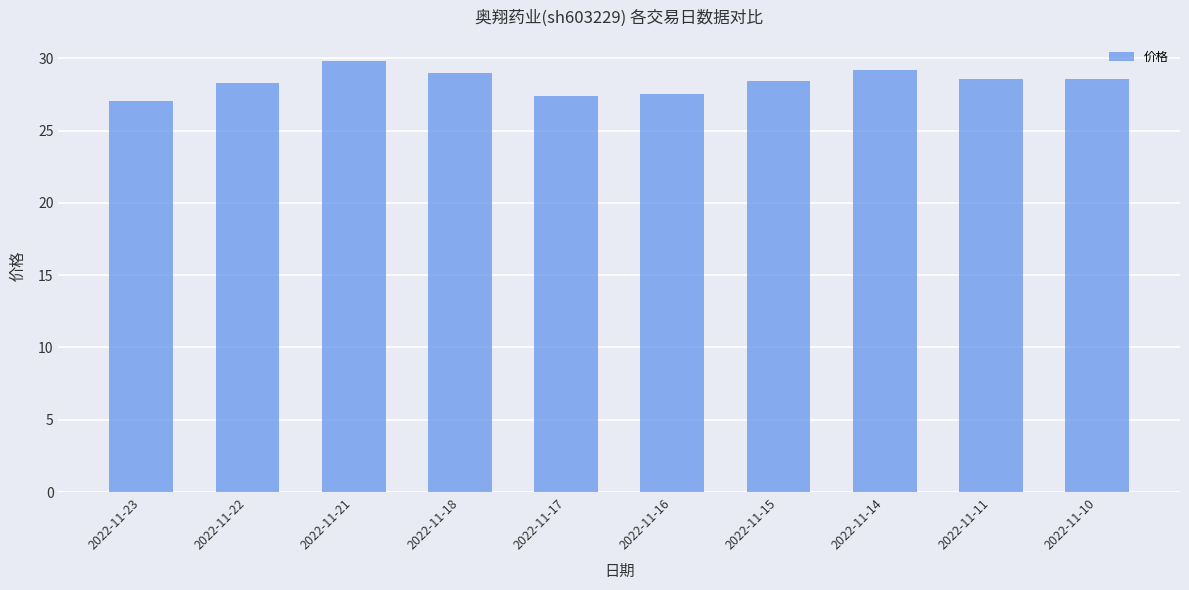

What is the value of the 6th bar from the left?

27.5